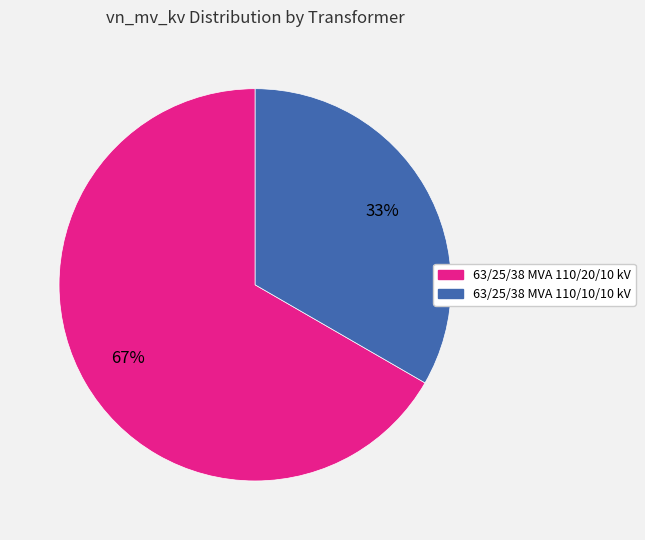

Count the number of slices in the pie.

2